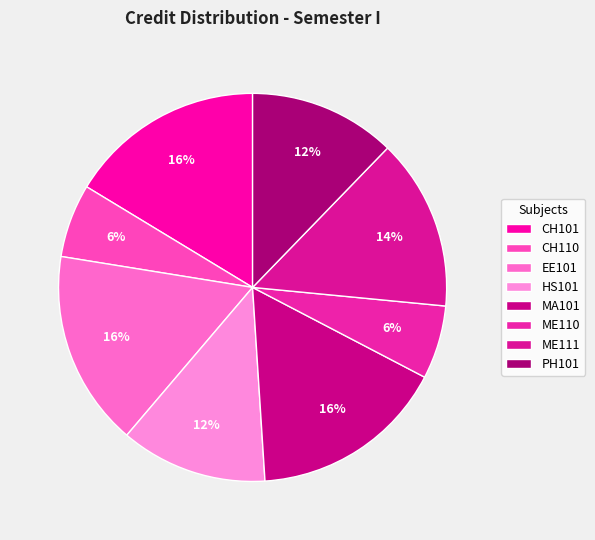

Count the number of slices in the pie.

8